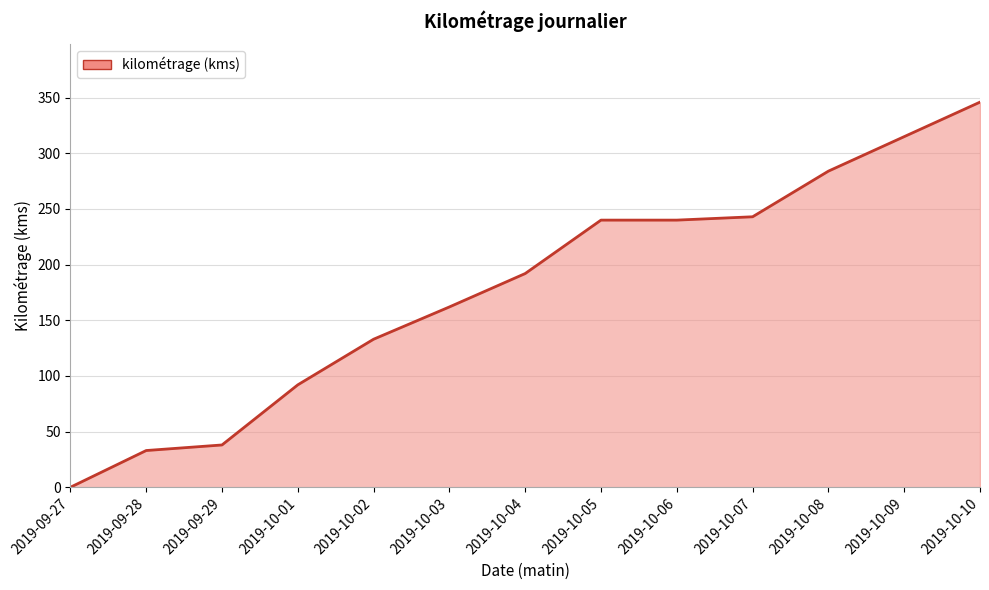

Approximately how many times larger is the value at 2019-10-09 compared to 2019-09-28?

9.5